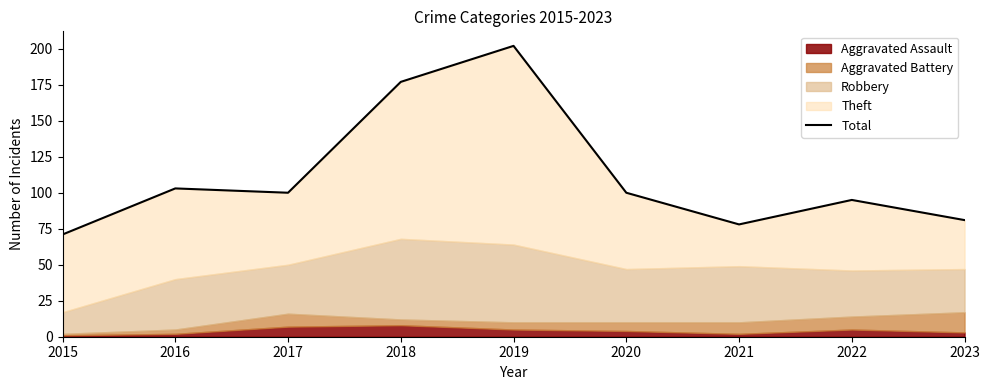

Does the chart have visible grid lines?

No